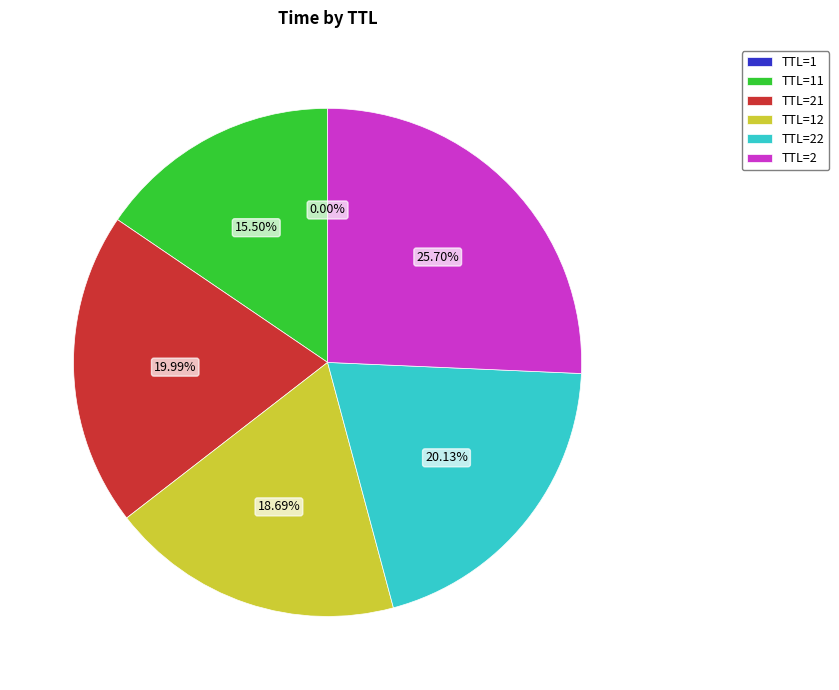

Does any single category account for the majority?

No